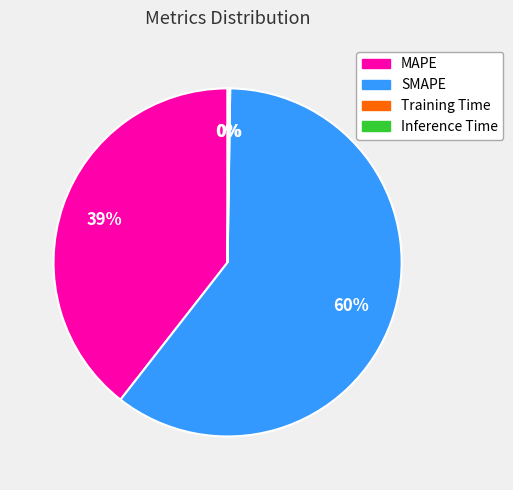

Which slice is the largest?

SMAPE